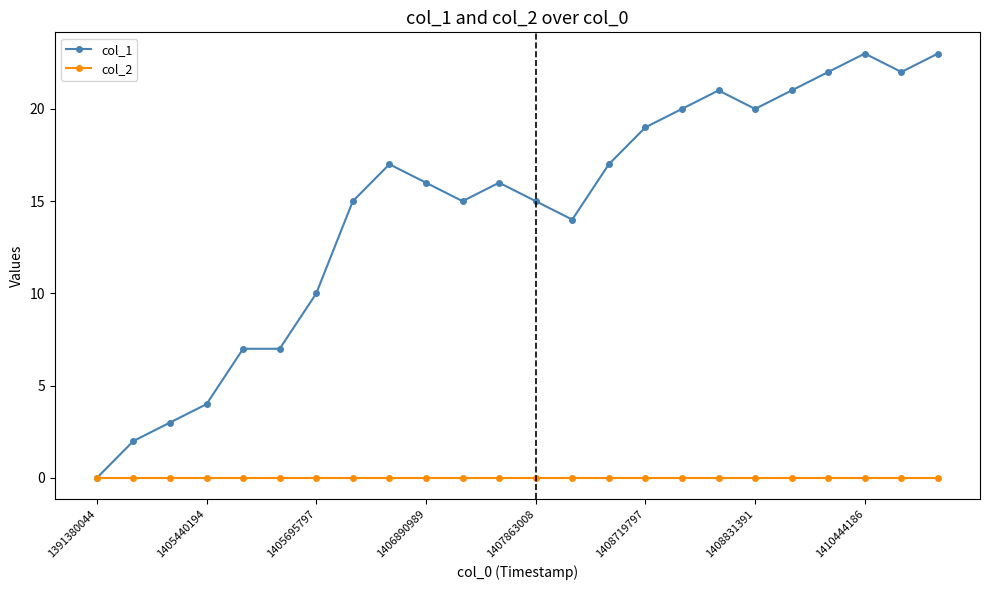

What is the value of the col_1 point at the 5th from the left?

7